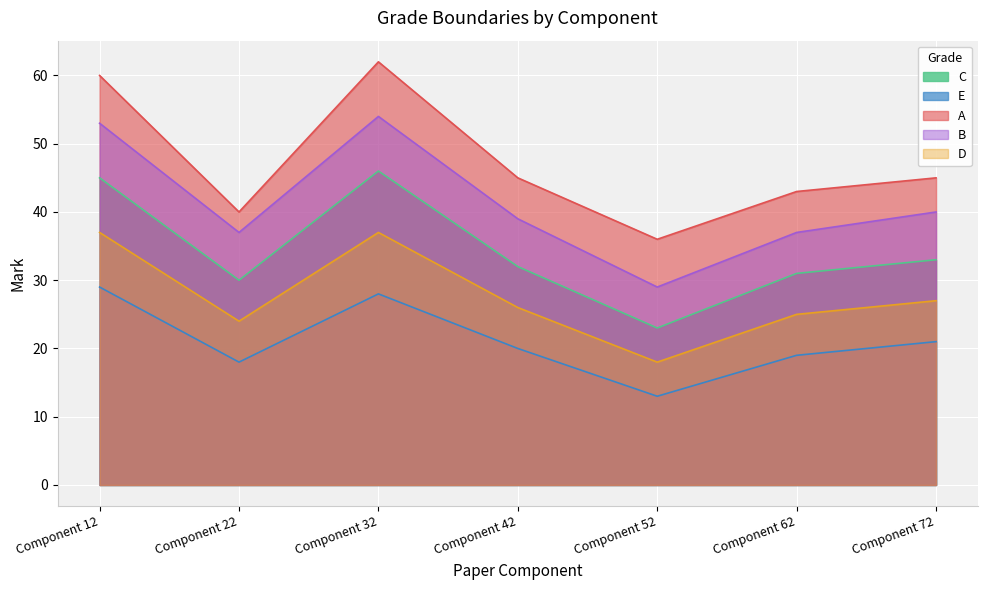

Which category has the lowest value across all series?

Component 52